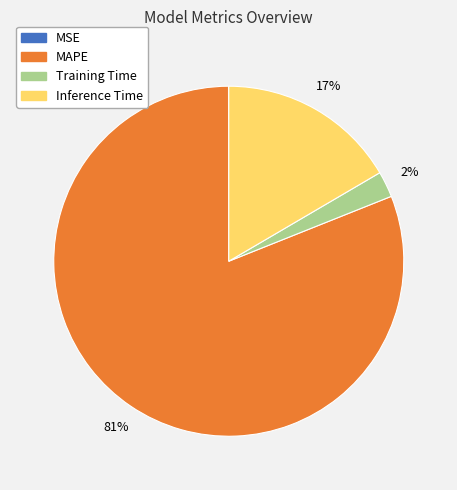

What is the largest slice in the pie chart?

MAPE